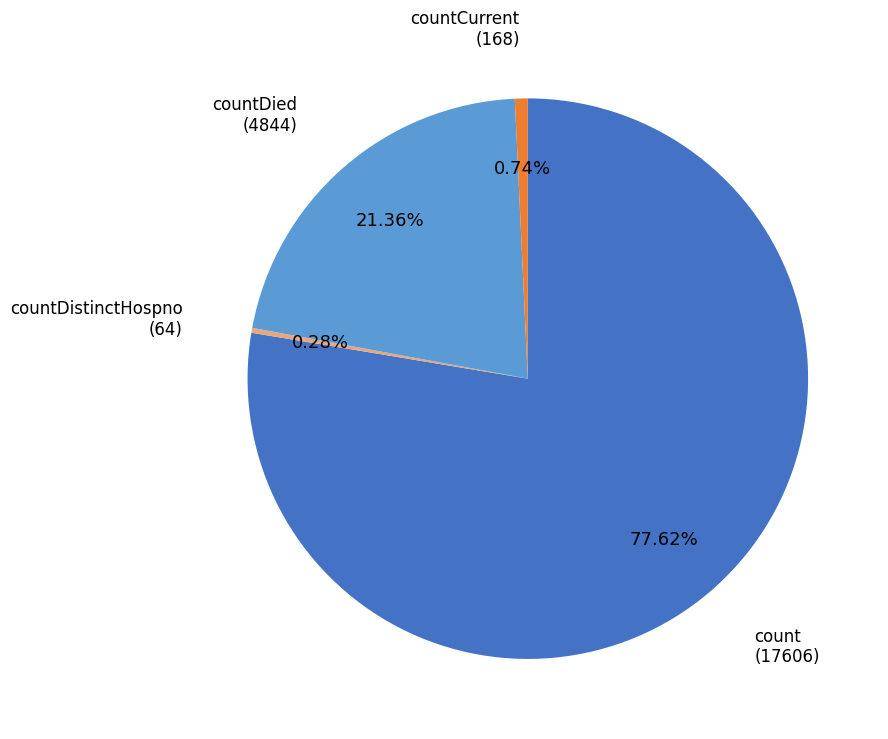

Is there any slice that represents more than half of the pie?

Yes